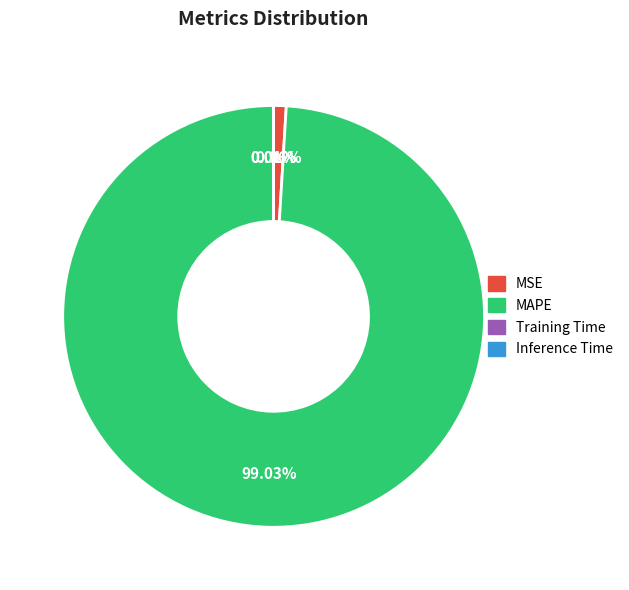

Does any single category account for the majority?

Yes